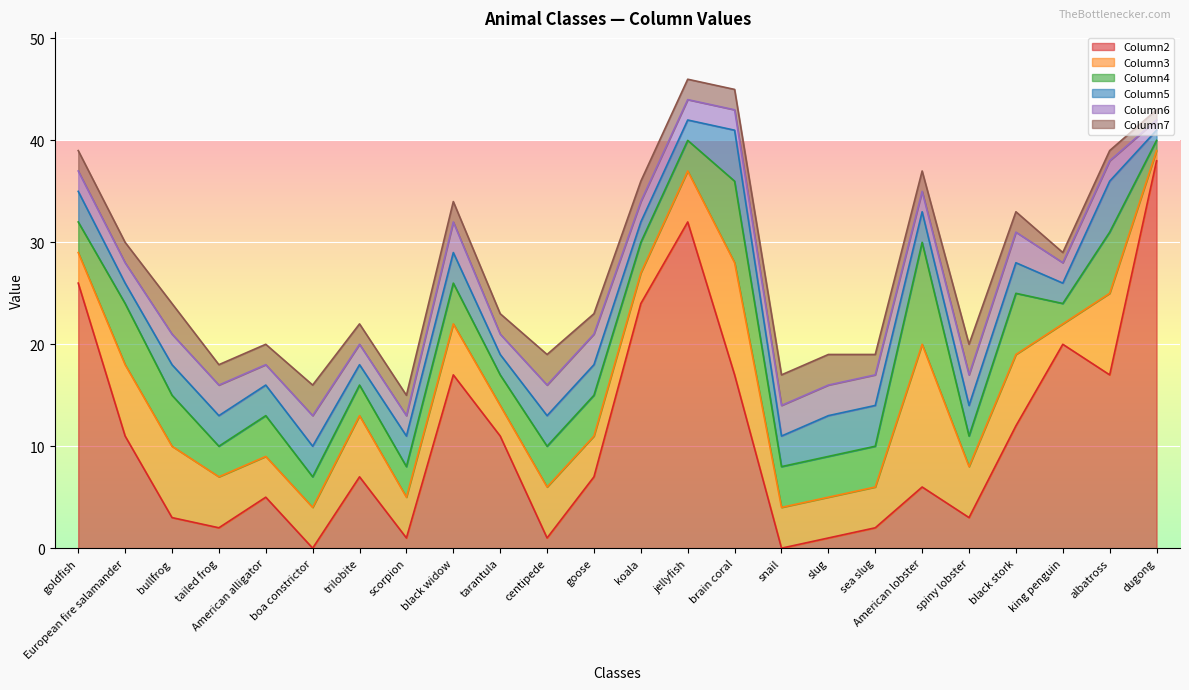

True or false: Column7 and Column5 cross at least once.

False